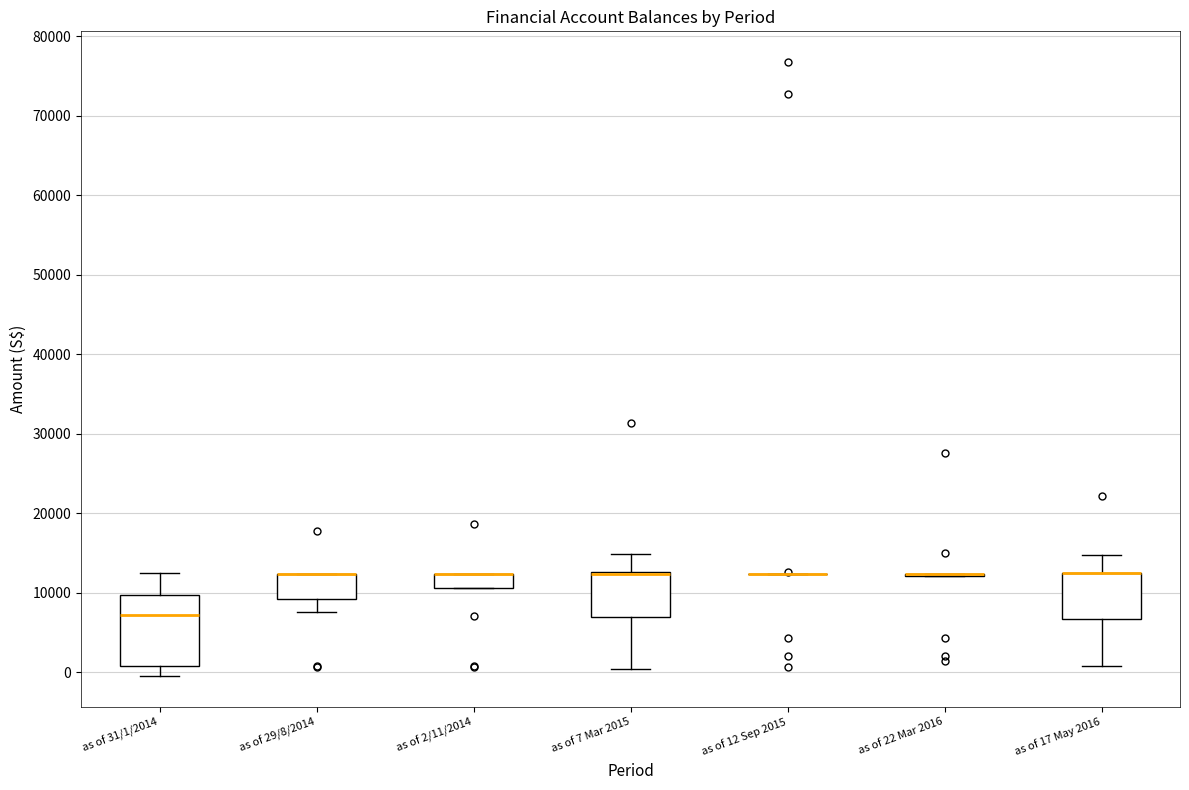

Which box is the tallest, from its lower edge to its upper edge?

as of 31/1/2014